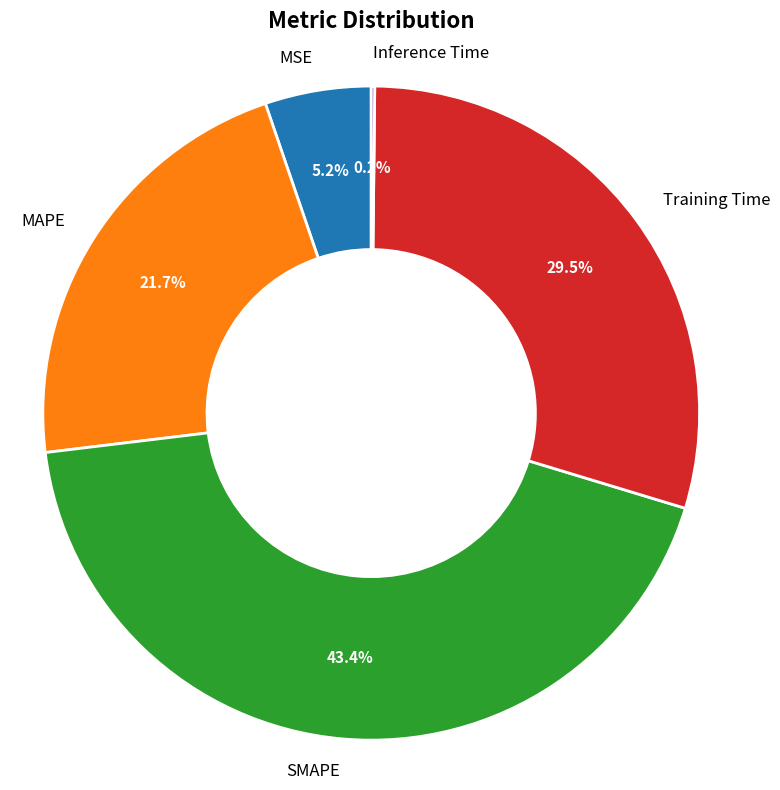

Between MSE and MAPE, which is larger?

MAPE